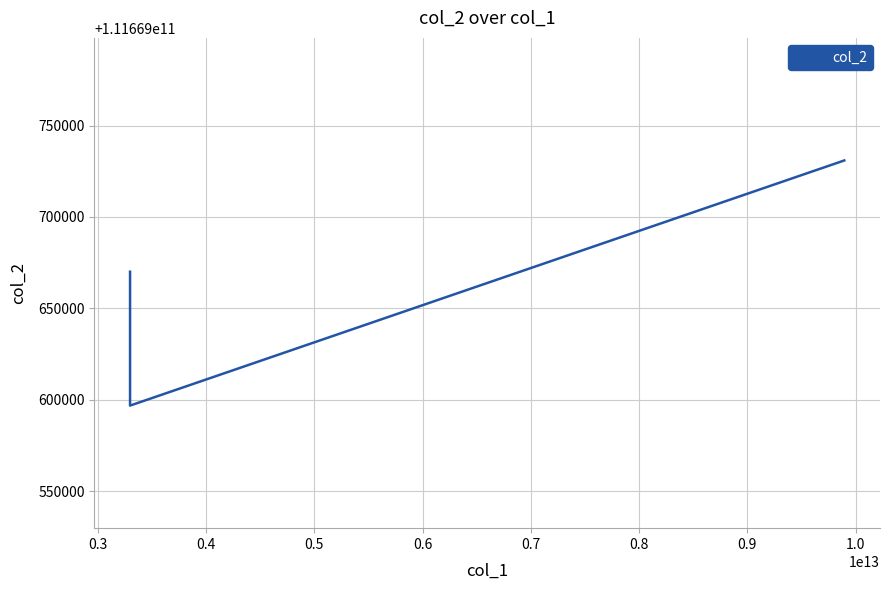

How many lines are shown in the chart?

1